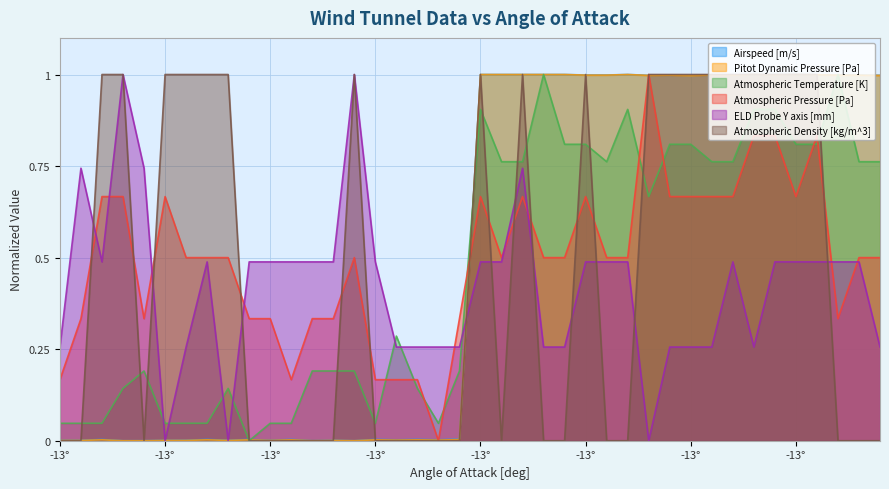

Which category has the lowest value across all series?

-13°